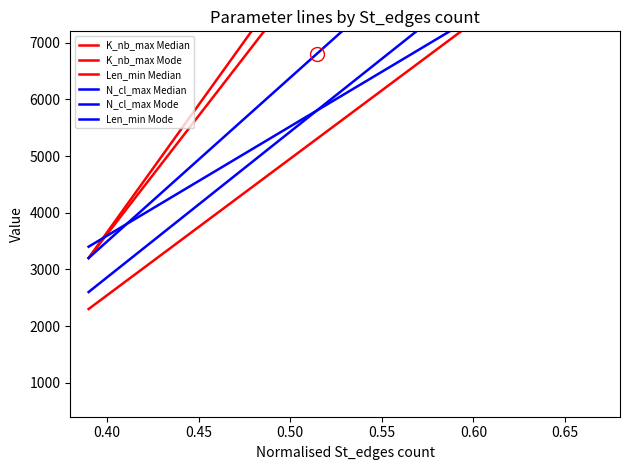

Reading right to left, list all the values displayed in this chart.

K_nb_max Median: 14900	13600	12300	11000	9700	8400	7100	4500	3200
K_nb_max Mode: 15800	14400	13000	11600	10200	8800	7400	4600	3200
Len_min Median: 9050	8300	7550	6800	6050	5300	4550	3050	2300
N_cl_max Median: 11300	10400	9500	8600	7700	6800	5900	4100	3200
N_cl_max Mode: 9800	9000	8200	7400	6600	5800	5000	3400	2600
Len_min Mode: 8800	8200	7600	7000	6400	5800	5200	4000	3400